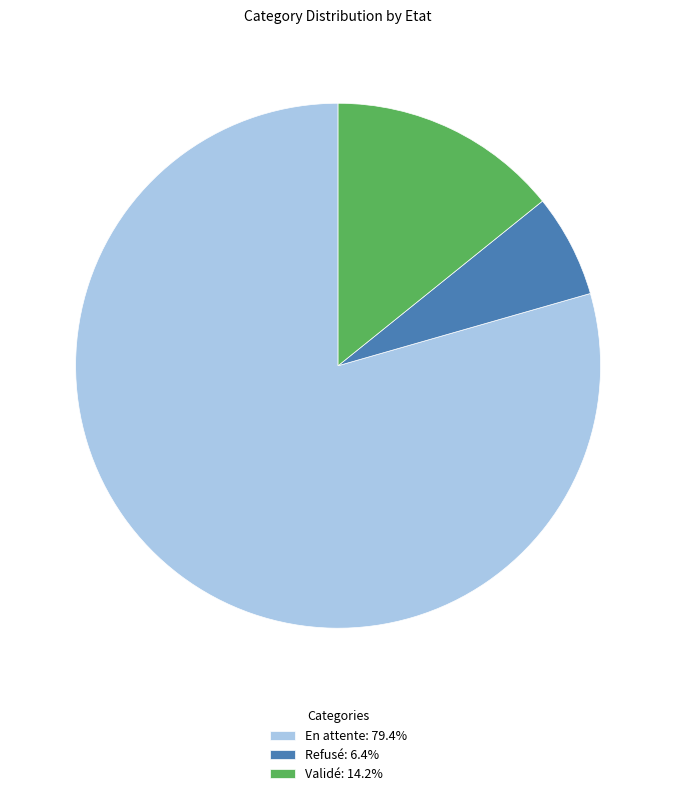

Combined, do Refusé: 6.4% and Validé: 14.2% account for over 50%?

No